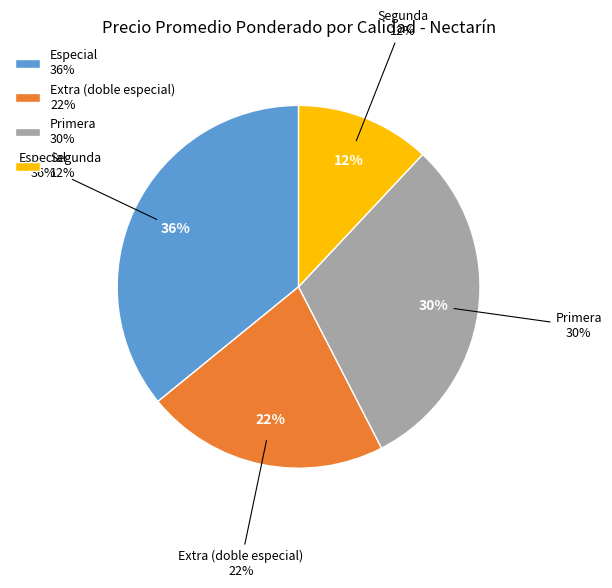

Does Extra (doble especial) represent more than half of the total?

No